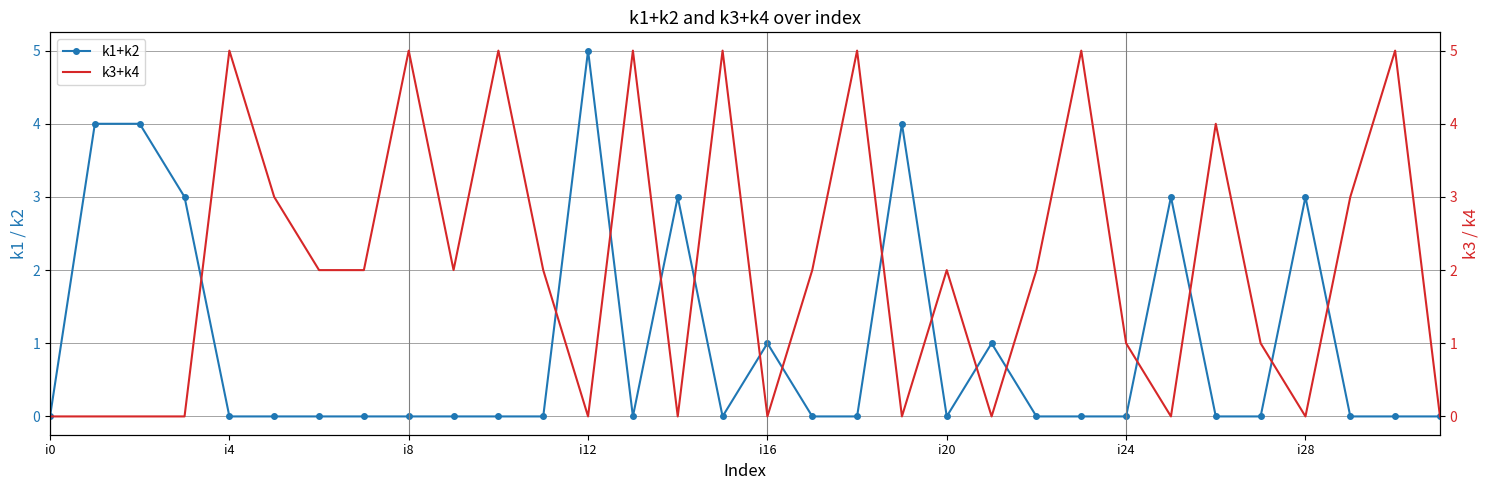

What is the maximum value shown in the chart?

5